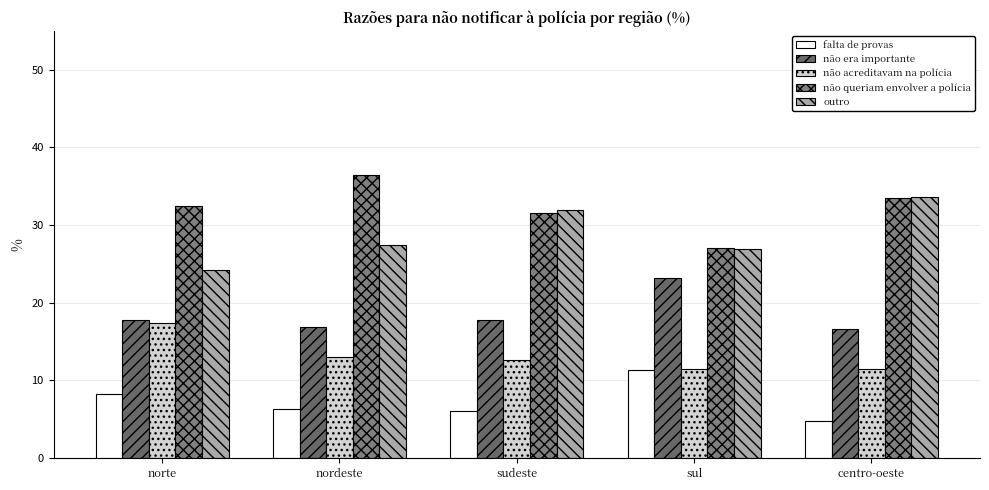

What is the approximate value of não era importante at norte?

17.8